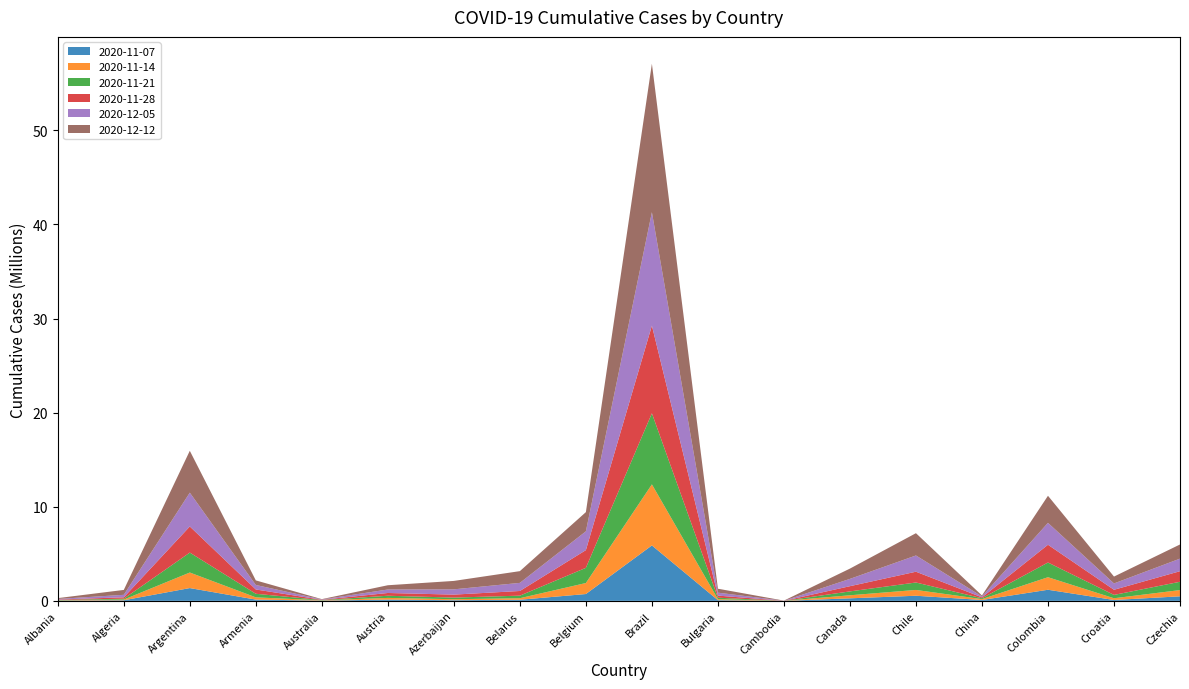

Reading right to left, what are all the values shown in this chart?

2020-11-07: 481636	91365	1179066	91747	542752	269263	310	74052	5889026	725062	117497	70601	135763	27765	132865	1357878	62193	24403
2020-11-14: 662734	185037	1333014	92333	616722	322796	375	106234	6488673	1168458	162670	103166	176944	28082	239479	1652515	71983	29481
2020-11-21: 883314	354254	1561963	93276	790186	411594	623	154340	7551364	1614281	271113	173900	229475	28676	379251	2118138	94651	37154
2020-11-28: 1122028	546344	1886959	94777	1146534	554848	1551	222355	9319896	1882438	497332	315250	294043	29793	456571	2775486	146777	48360
2020-12-05: 1335837	673554	2325944	97172	1725439	775556	5022	312162	12048771	1997638	861294	560779	369592	31892	479694	3591765	264575	64335
2020-12-12: 1504655	729341	2878241	100992	2367840	1092336	17973	420136	15775219	2039593	1247319	894693	453033	35832	485152	4449529	520517	86213